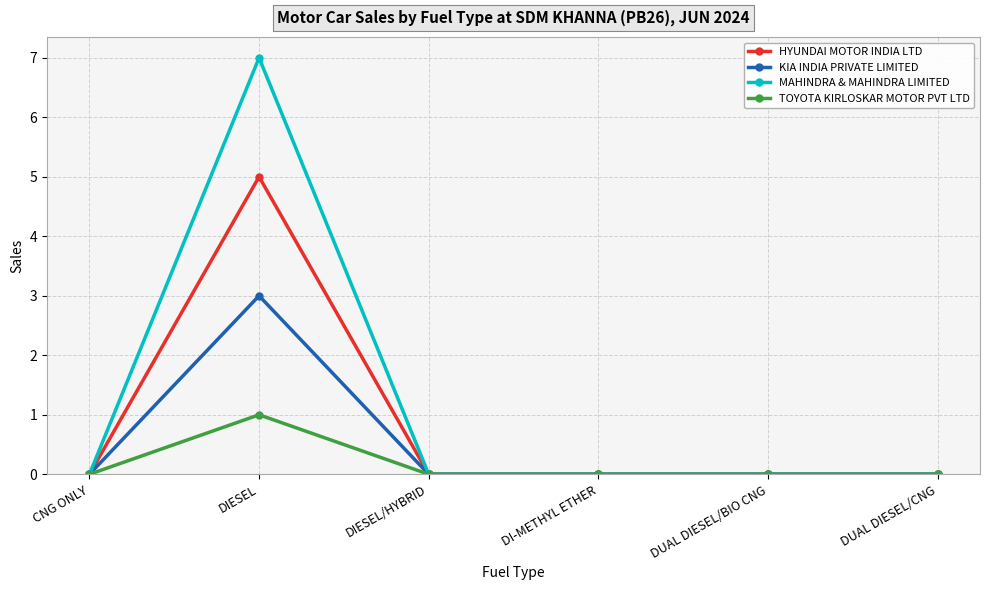

What is the label of the 3rd point from the left?

DIESEL/HYBRID